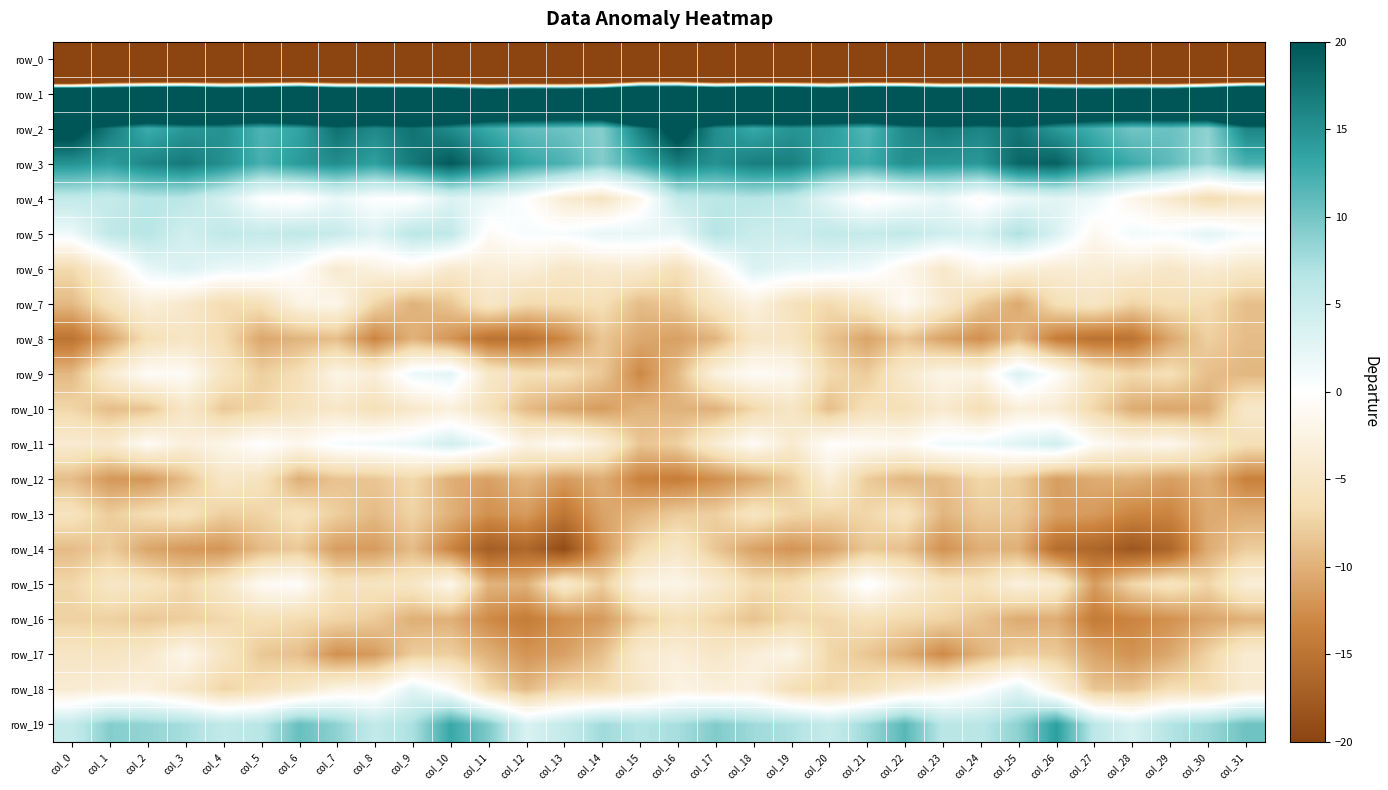

True or false: row_6 has a value of -4.6 at col_31.

True